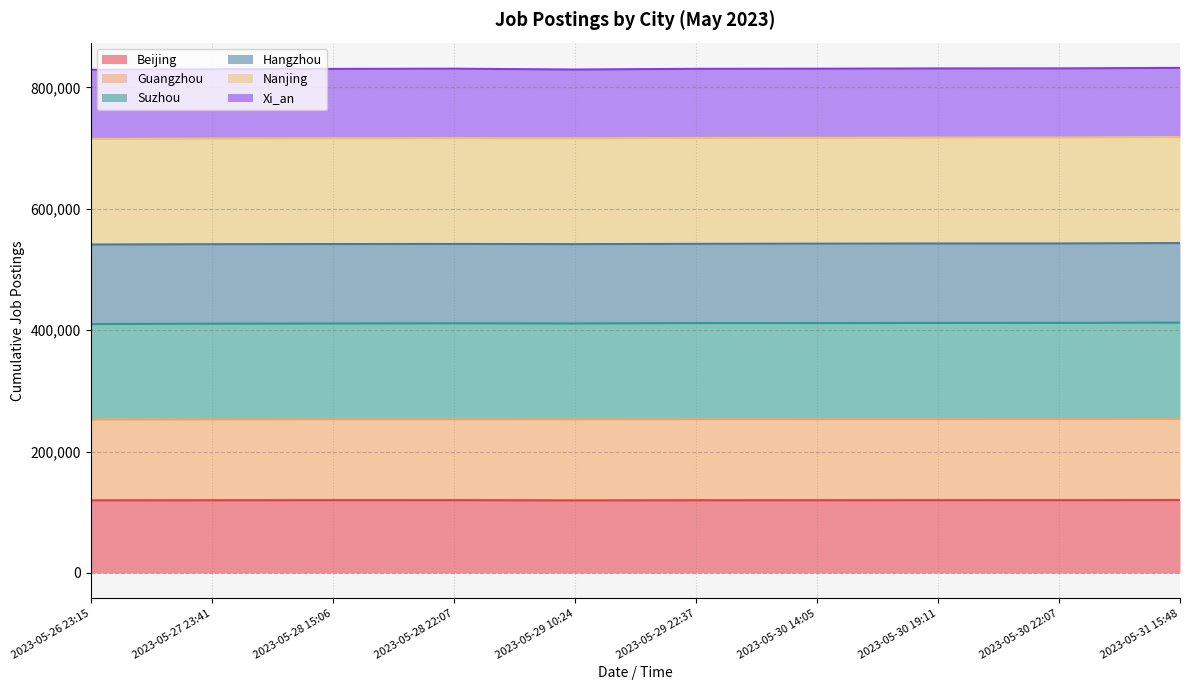

At which label does Beijing first exceed 119905?

2023-05-28 15:06